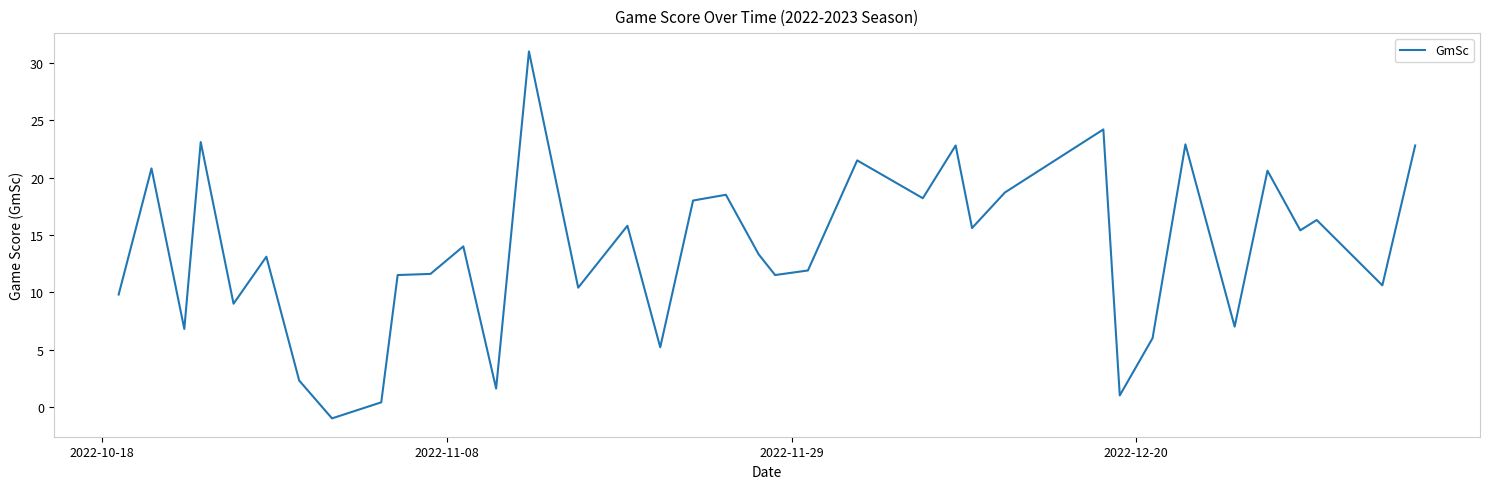

What is the maximum value shown in the chart?

31.0